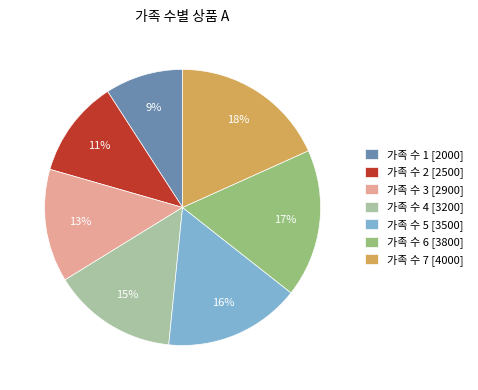

The 가족 수 6 [3800] slice represents 25% of the pie. True or false?

False